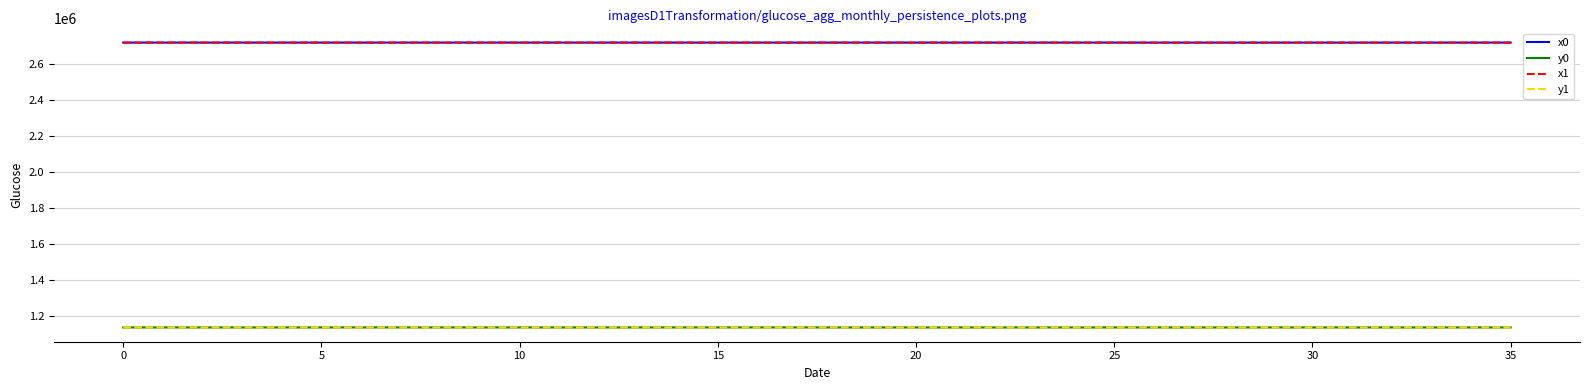

True or false: x1 has more than 1 interior local peaks.

True